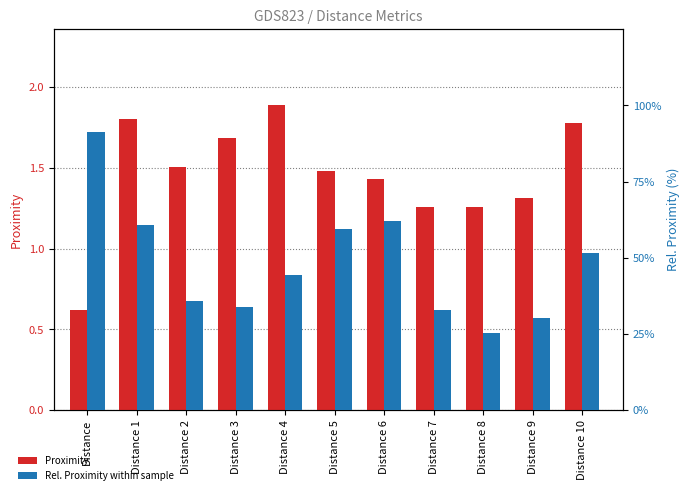

What is the value of the Rel. Proximity within sample bar at the 5th from the left?

44.4